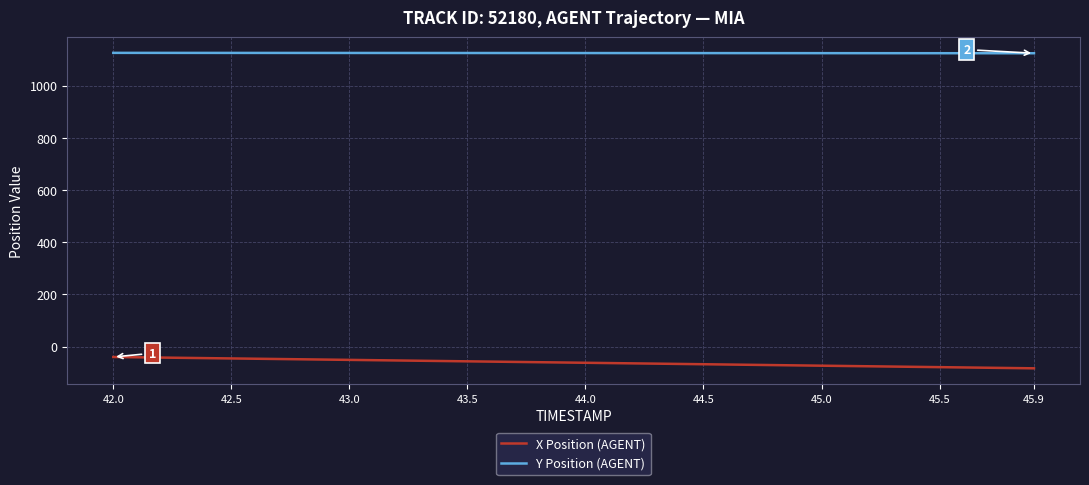

What is the minimum value for Y Position (AGENT)?

1123.8